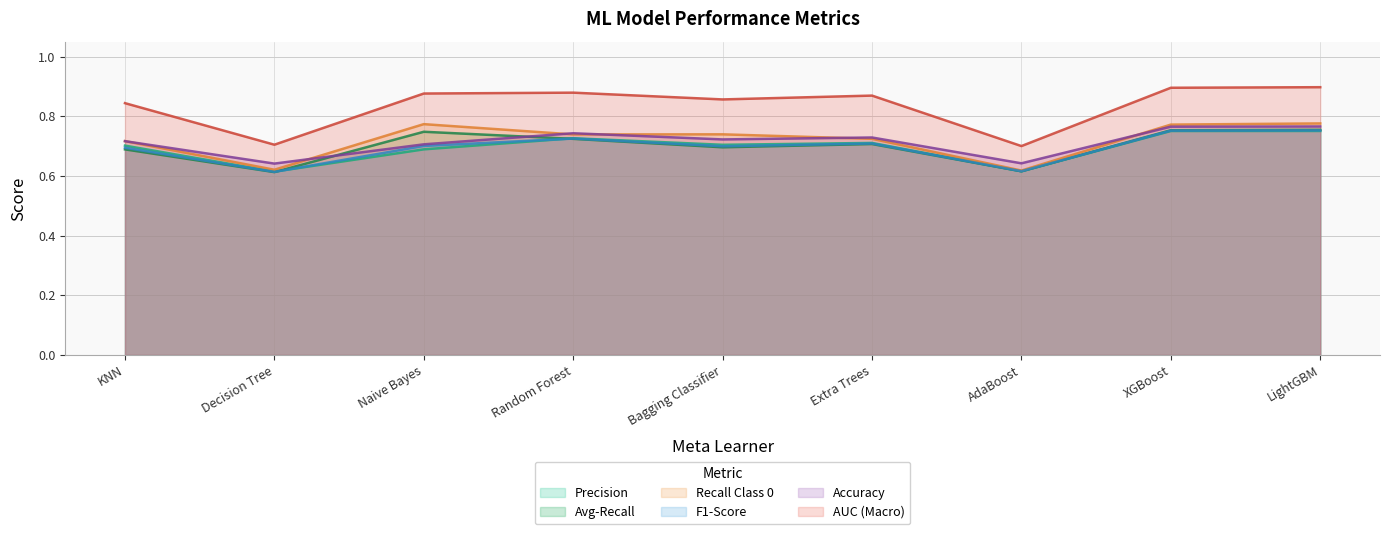

How many interior local valleys does the Accuracy series have?

3